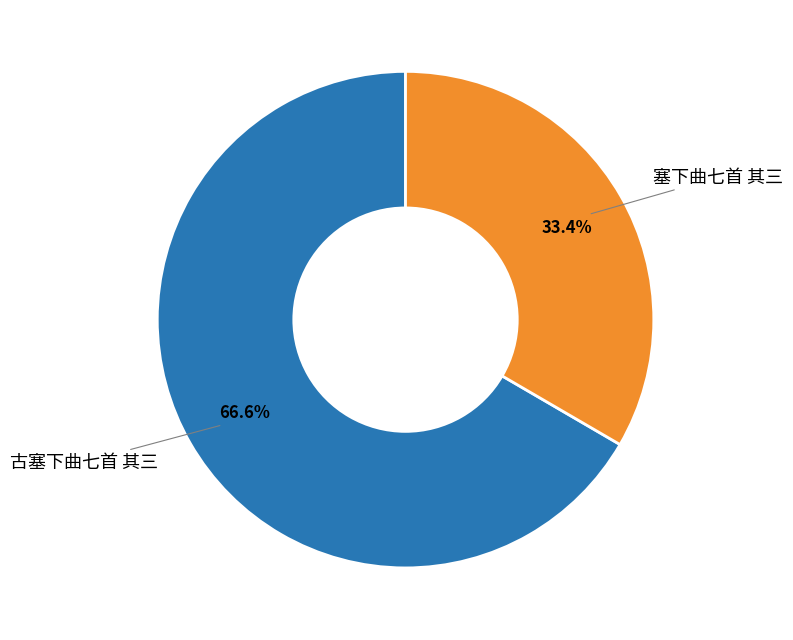

How many segments does this pie chart have?

2